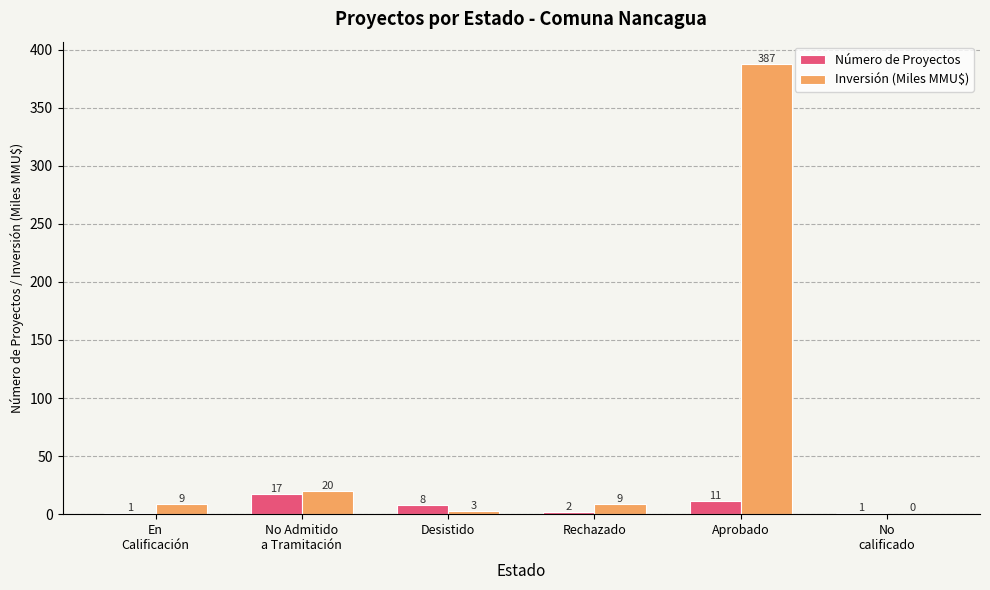

What is the average value of the Número de Proyectos series?

6.7